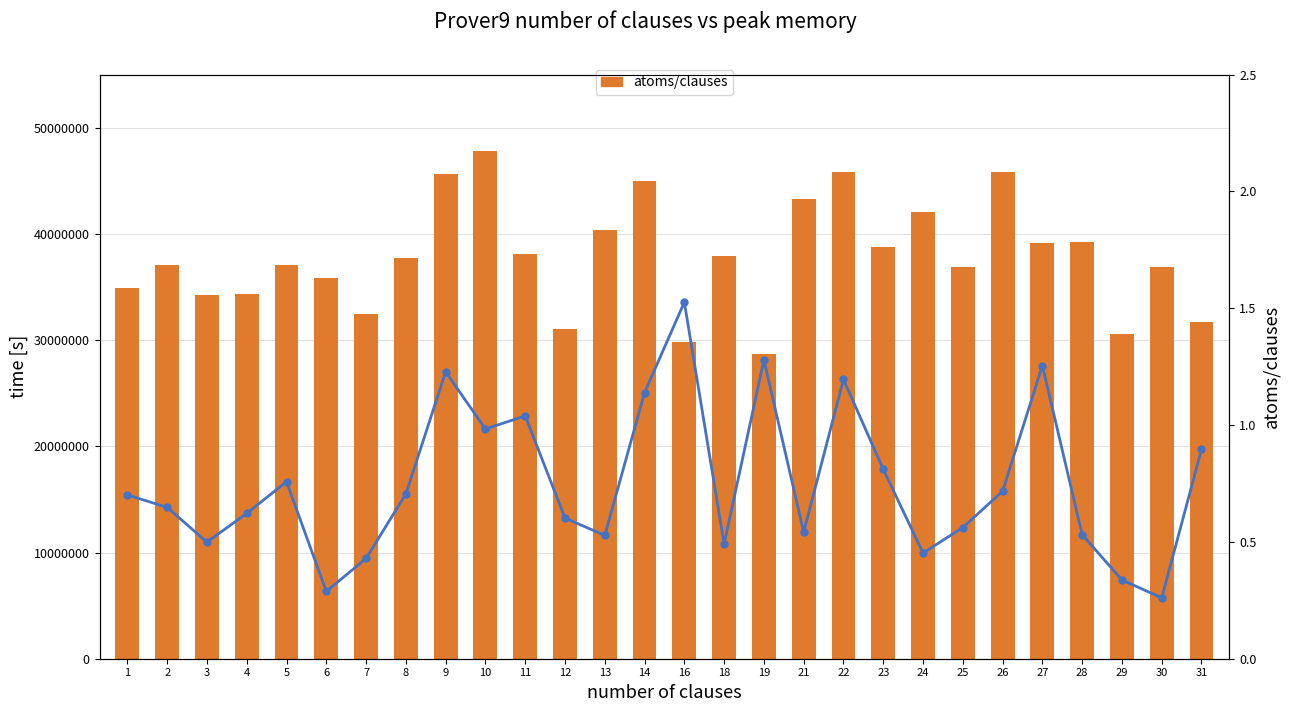

How many values in the atoms/clauses series exceed 37690127?

13